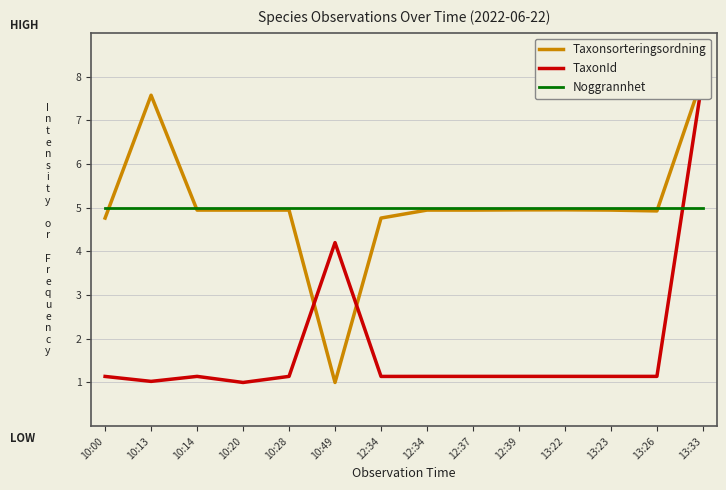

List the series in order of their peak value, highest first.

Taxonsorteringsordning, TaxonId, Noggrannhet